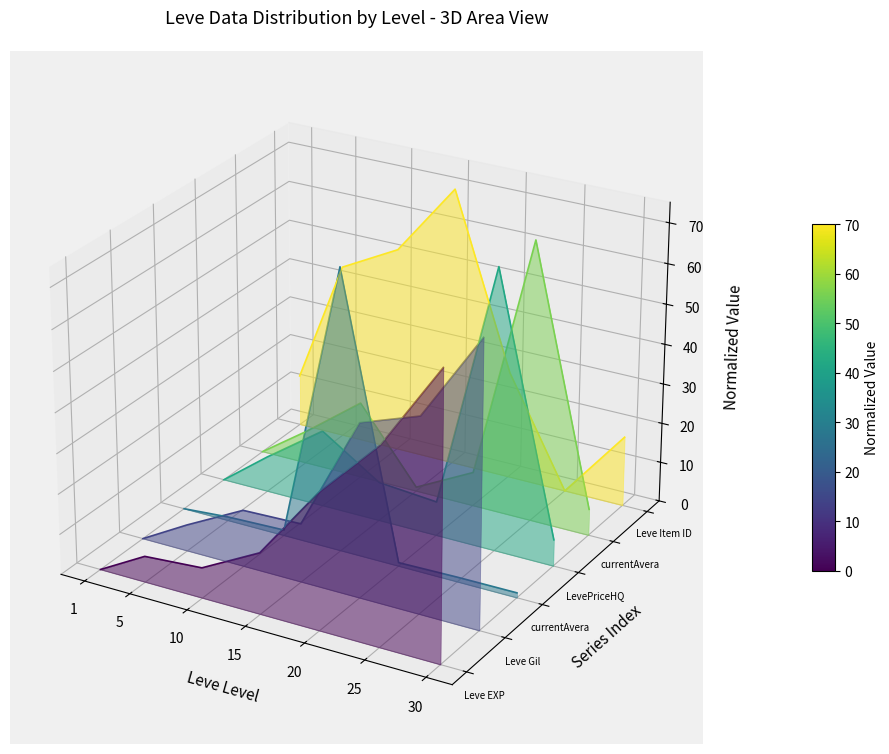

At how many categories does at least one series exceed 0?

7